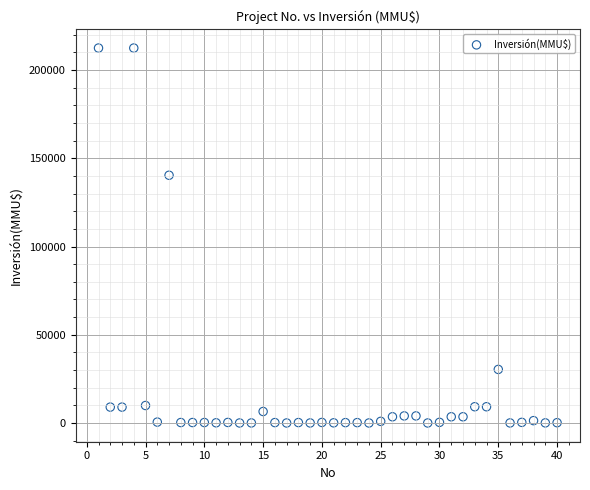

What Y value in the scatter plot is closest to 106250?

140400